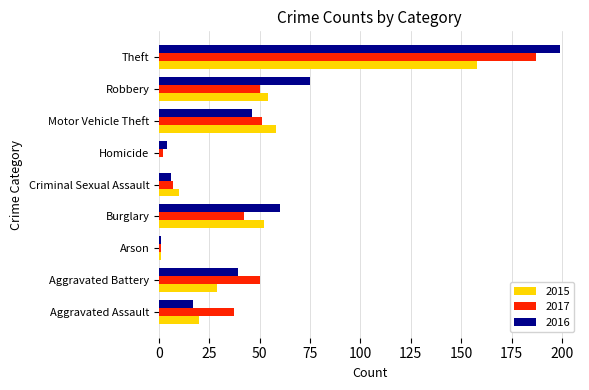

What is the maximum value for 2015?

158